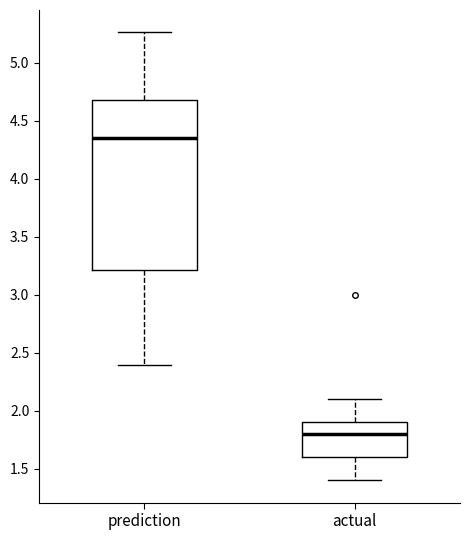

Reading left to right, read every box against the y-axis: the position of its median line, the range the box covers, and the ends of its whiskers. The values are not printed on the chart, so give them approximately, as read against the axis.

prediction: median 4.35, box 3.20 to 4.70, whiskers 2.40 to 5.25
actual: median 1.80, box 1.60 to 1.90, whiskers 1.40 to 2.10